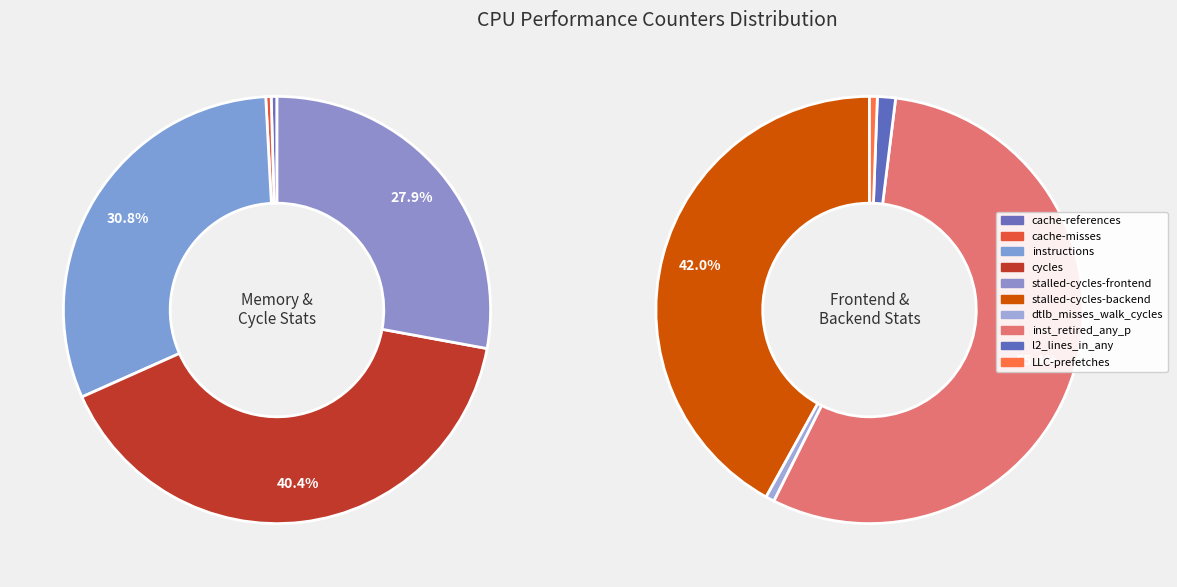

True or false: dtlb_misses_walk_cycles accounts for 0% of the total.

True